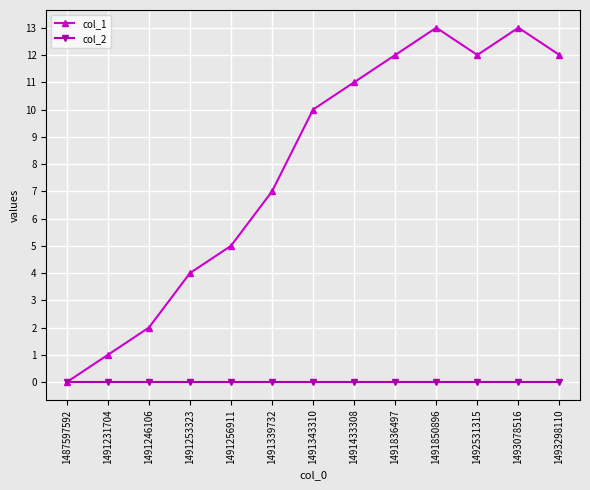

Is the value of col_1 at 1491246106 greater than the value of col_2 at 1491339732?

Yes